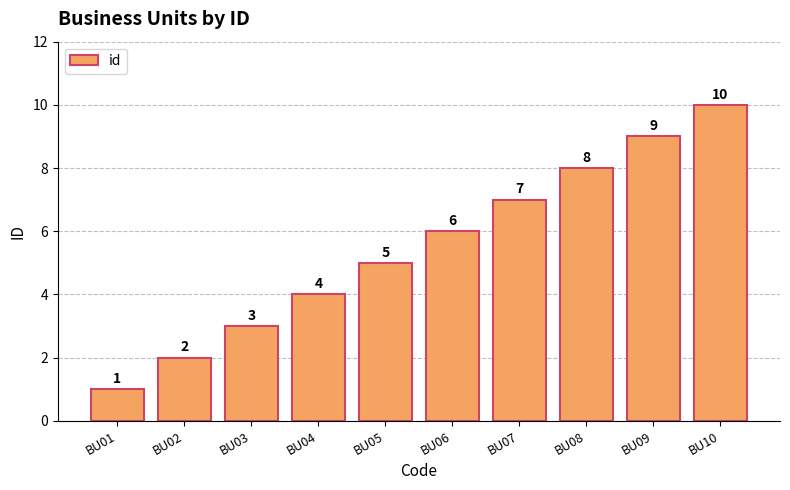

What is the change in value from BU06 to BU10?

+4